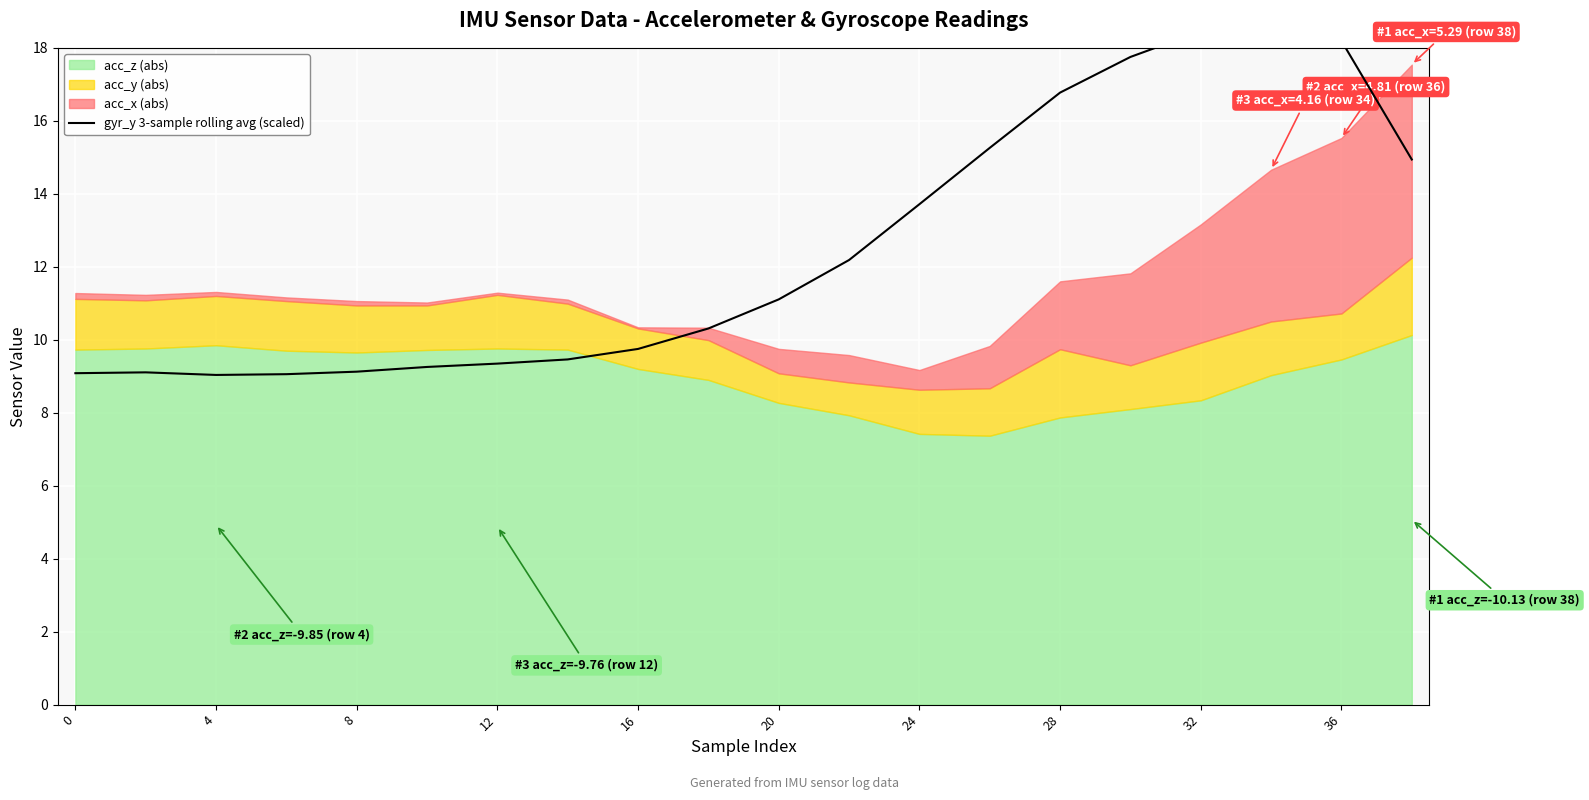

What is the difference between the maximum and second lowest values?

9.5